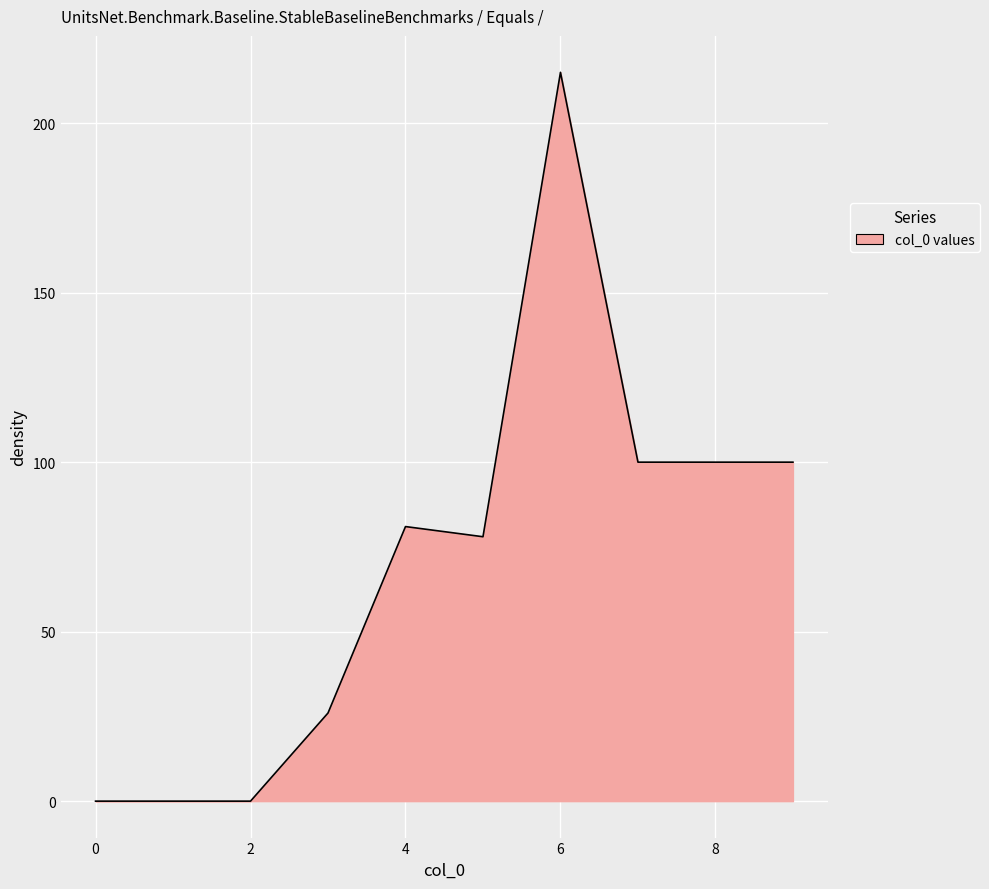

What is the difference between the maximum and minimum values?

215